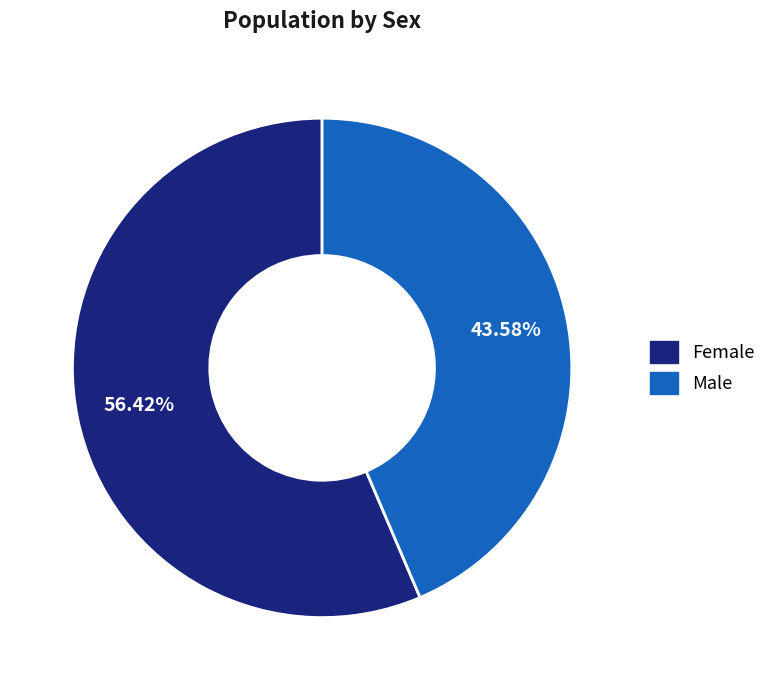

What is the majority slice?

Female